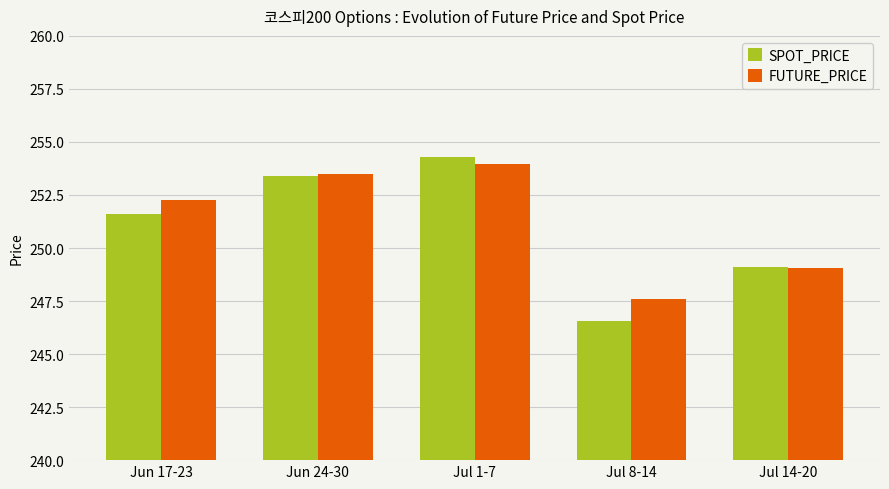

What is the minimum value shown in the chart?

246.6